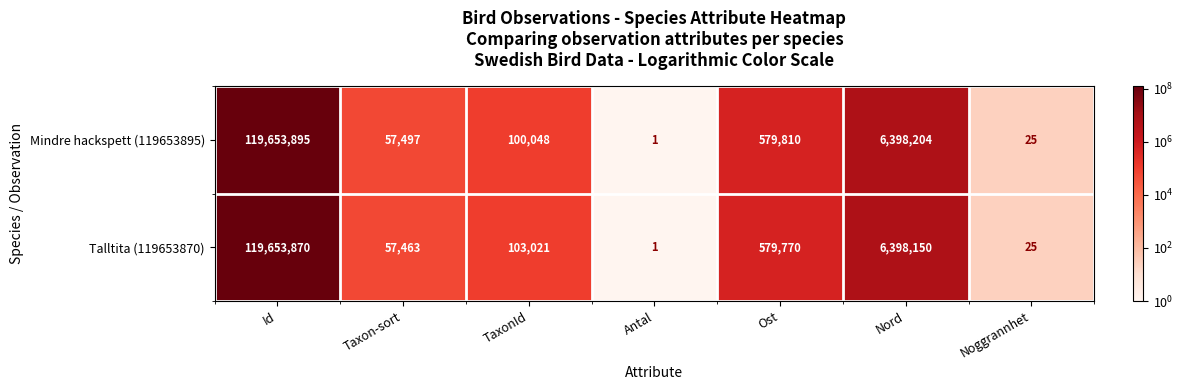

What is the sum of all Mindre hackspett (119653895) values?

126789480